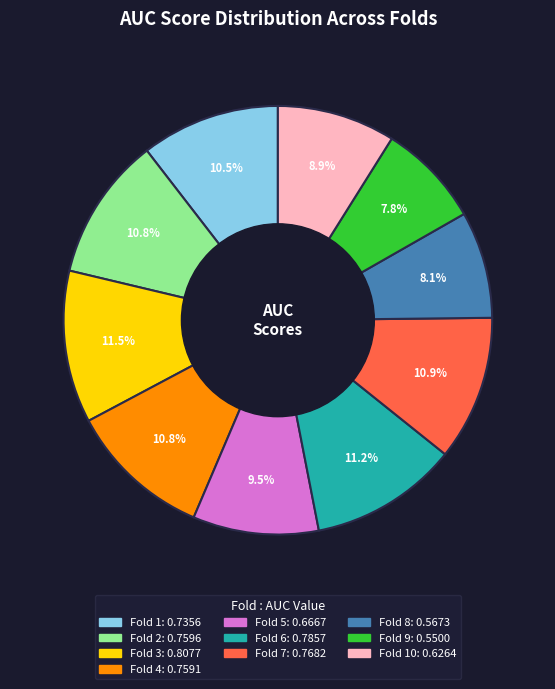

Is there any slice that represents more than half of the pie?

No